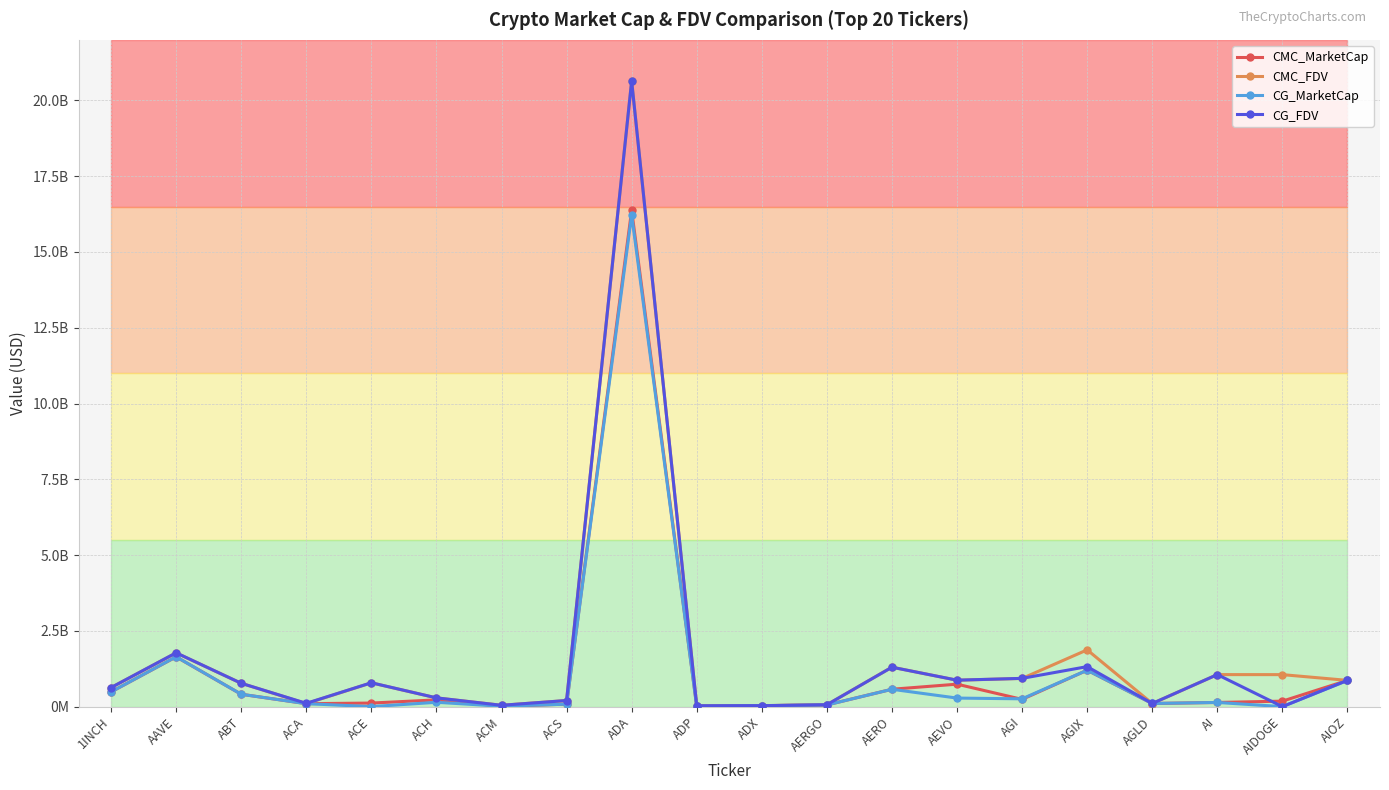

At how many categories does at least one series exceed 2439521708?

1